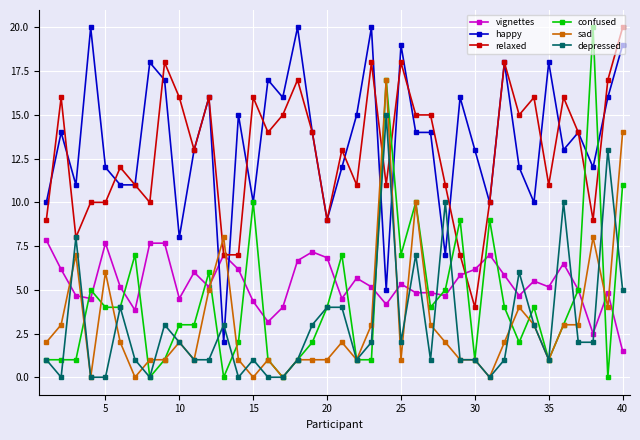

What are all the series names shown in the legend?

vignettes, happy, relaxed, confused, sad, depressed